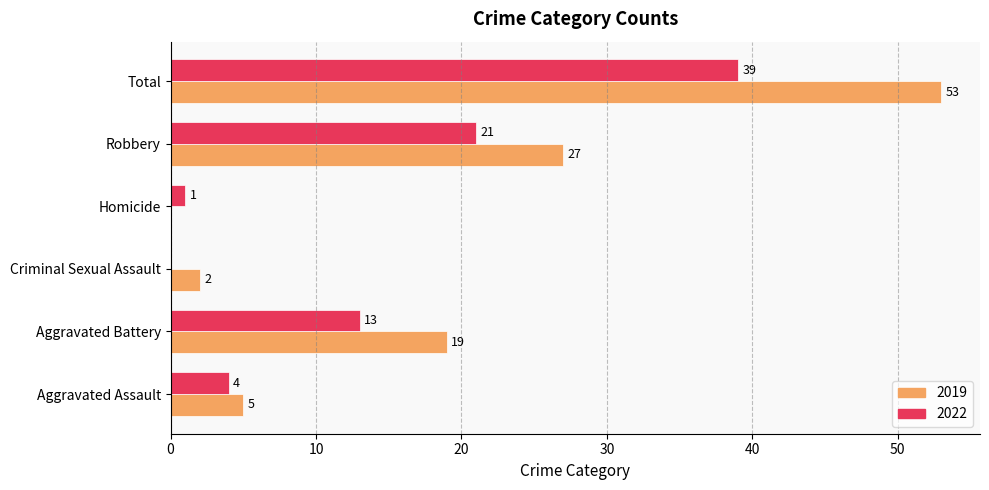

How many series are shown in this chart?

2